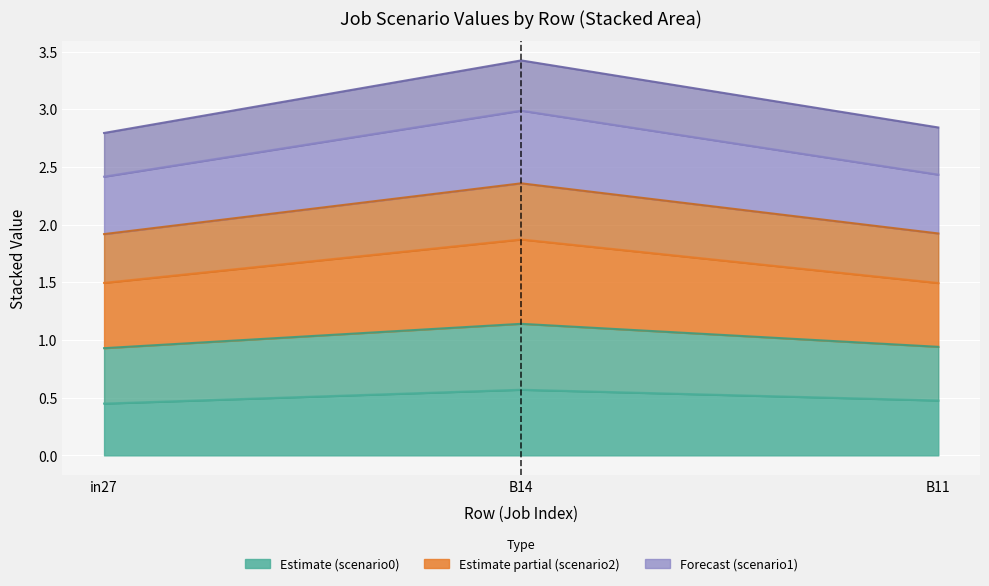

Which has a higher value, in27 or B11?

B11